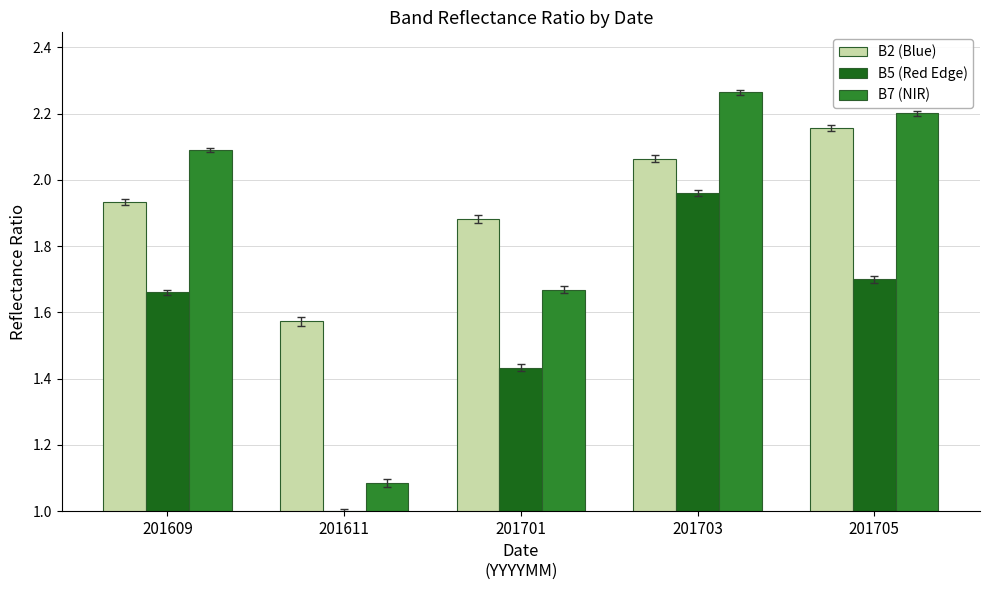

Rank the series by their maximum value, from lowest to highest.

B5 (Red Edge), B2 (Blue), B7 (NIR)